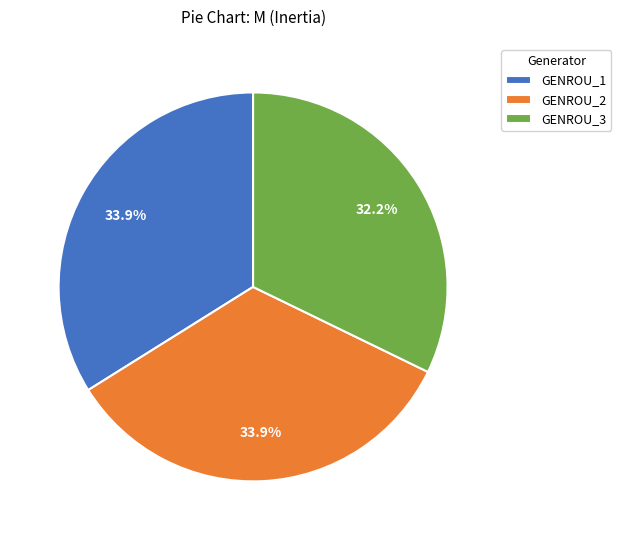

To the nearest percent, what is the difference between the GENROU_3 and GENROU_1 slice percentages?

2%